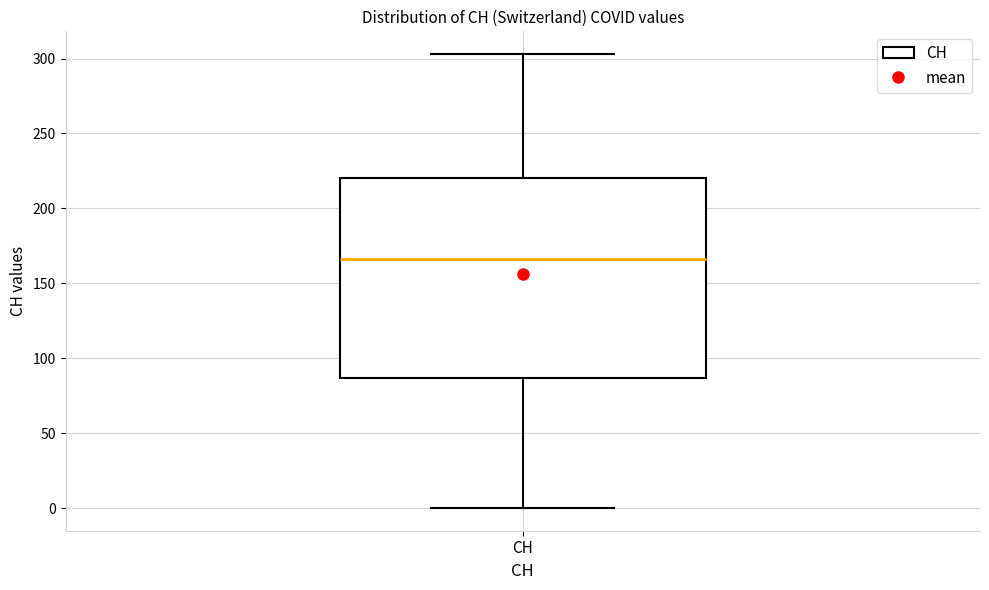

Where does the upper whisker of the box for CH end on the y-axis? The values are not printed on the chart, so give them approximately, as read against the axis.

305